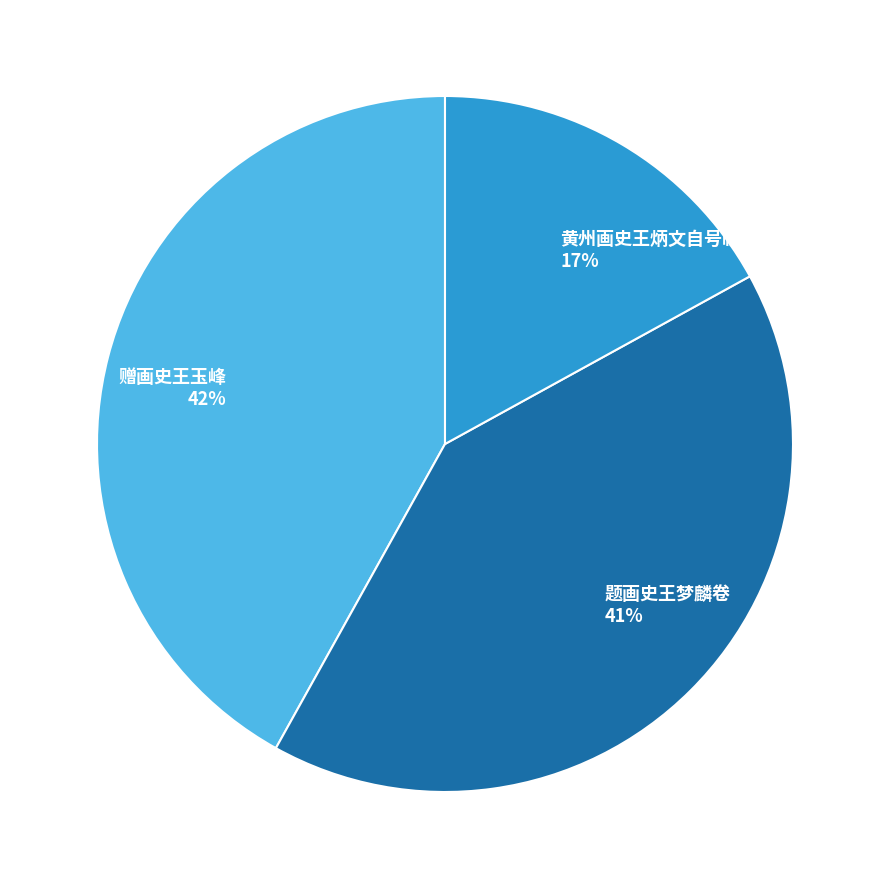

Does 题画史王梦麟卷 represent more than half of the total?

No